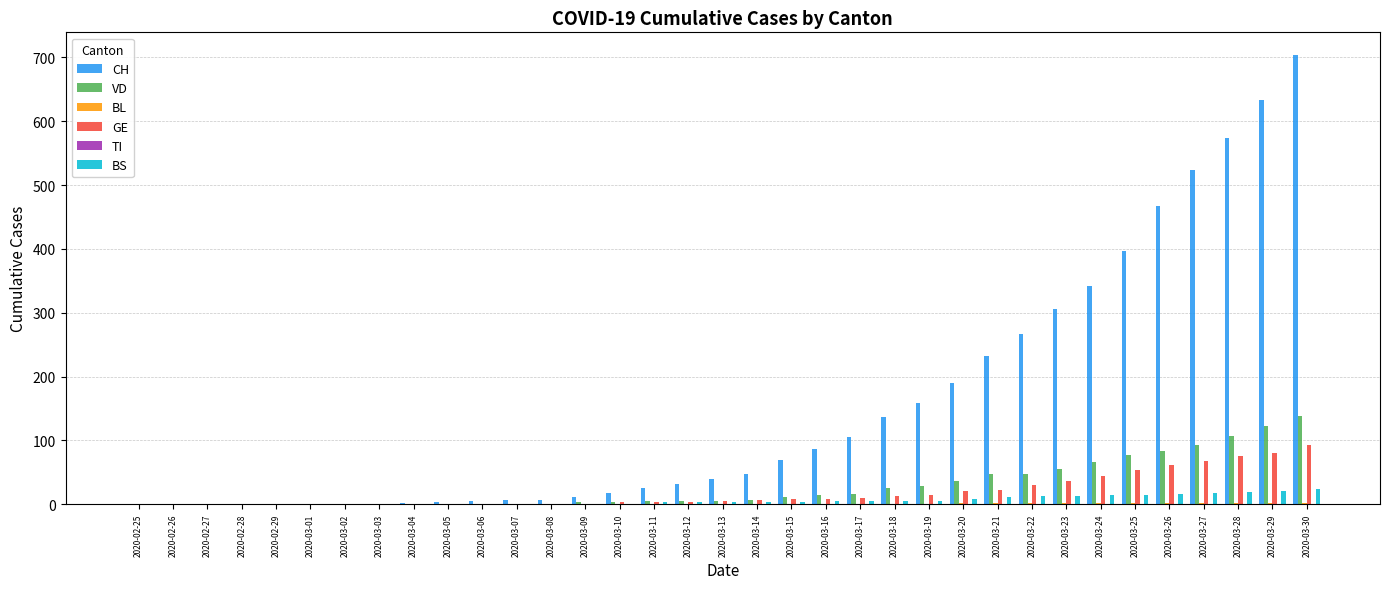

Which series has the largest range (max minus min)?

CH